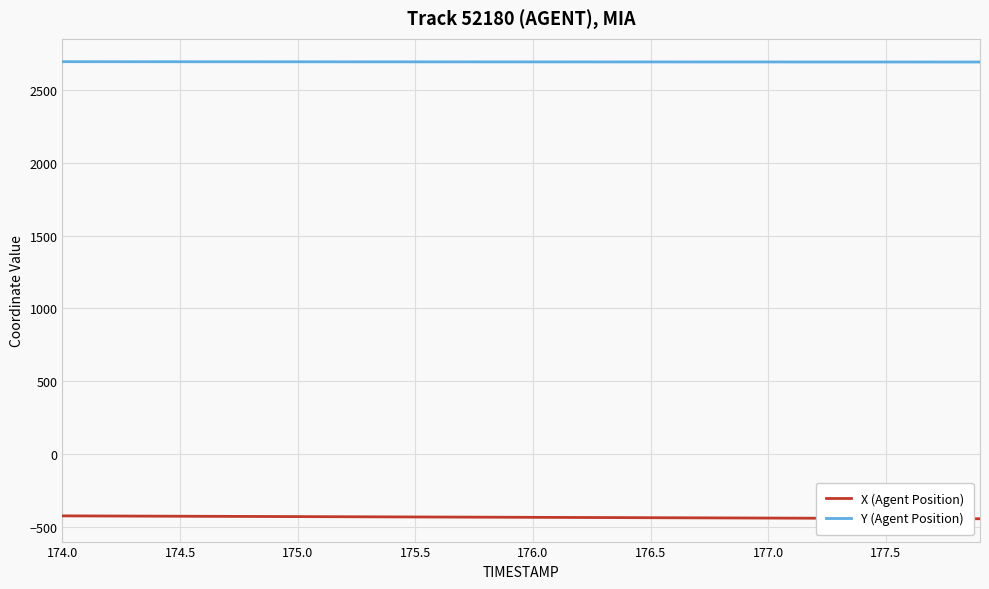

What are all the series names shown in the legend?

X (Agent Position), Y (Agent Position)